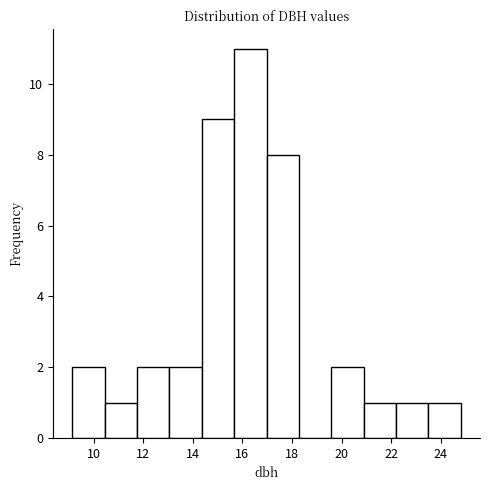

Reading left to right, transcribe this chart: for each bar, give the range it covers on the x-axis and its height. Neither the bar edges nor the heights are printed on the chart, so give them approximately, as read against the axes.

9.2 to 10.4: 2
10.4 to 11.8: 1
11.8 to 13.0: 2
13.0 to 14.4: 2
14.4 to 15.6: 9
15.6 to 17.0: 11
17.0 to 18.2: 8
18.2 to 19.6: 0
19.6 to 20.8: 2
20.8 to 22.2: 1
22.2 to 23.4: 1
23.4 to 24.8: 1